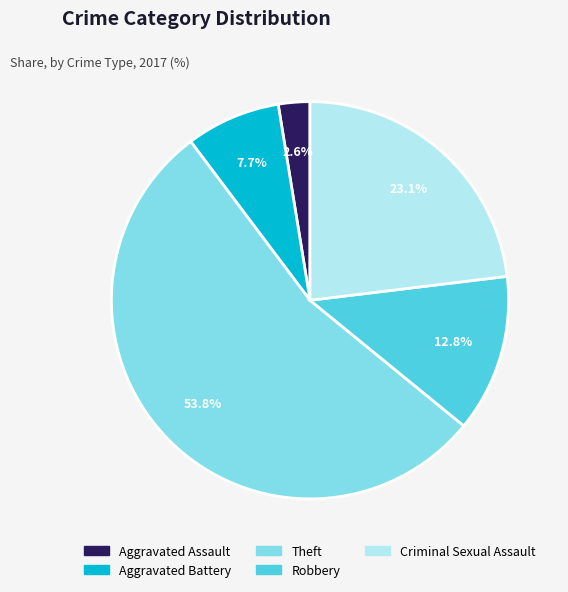

To the nearest percent, what portion does Robbery represent?

13%